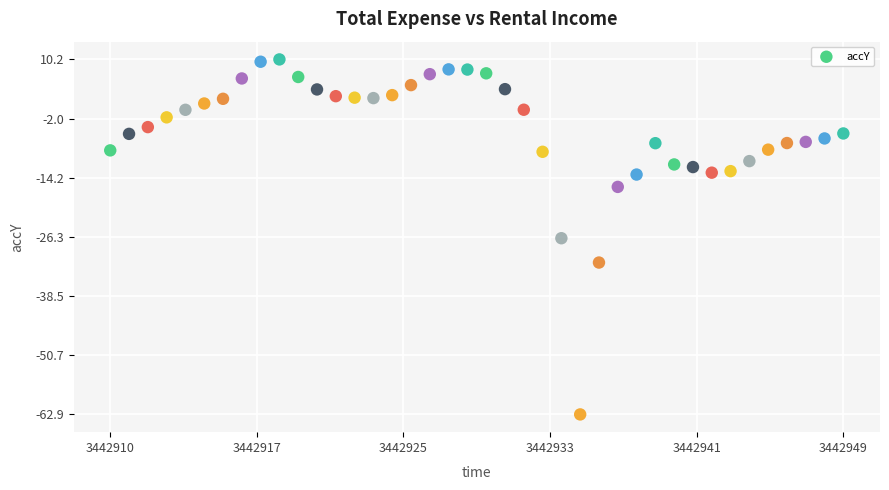

What is the range of X values (max minus min)?

39.0